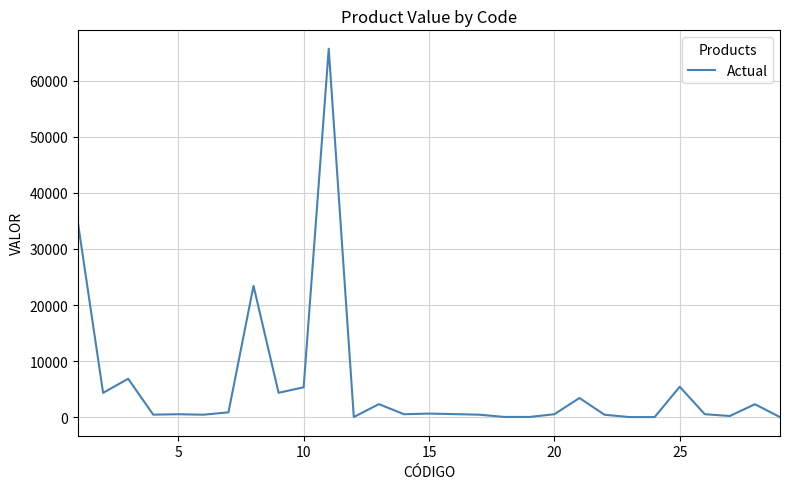

What is the greatest value displayed?

65677